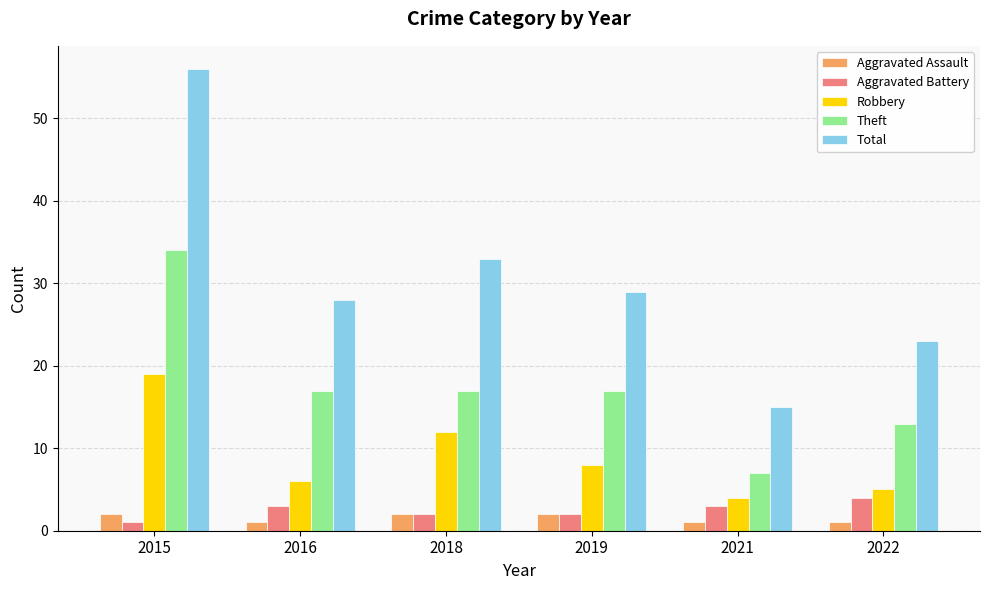

Which series has the largest total across all categories?

Total